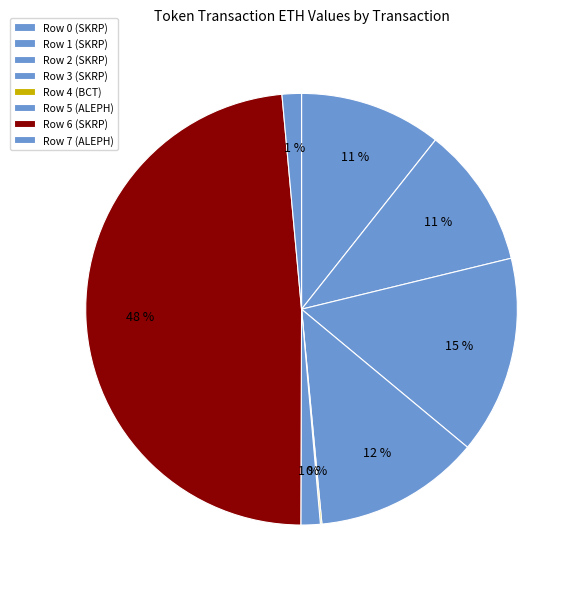

To the nearest percent, what is the difference between the largest and smallest slice percentages?

48%